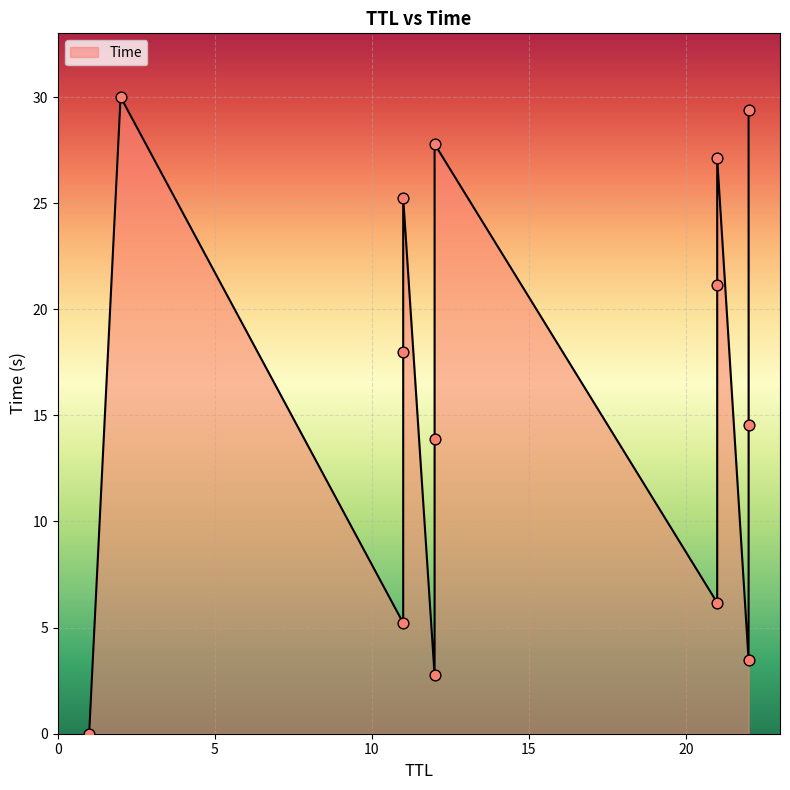

What is the ratio of the value at 12 to the value at 12?

0.2